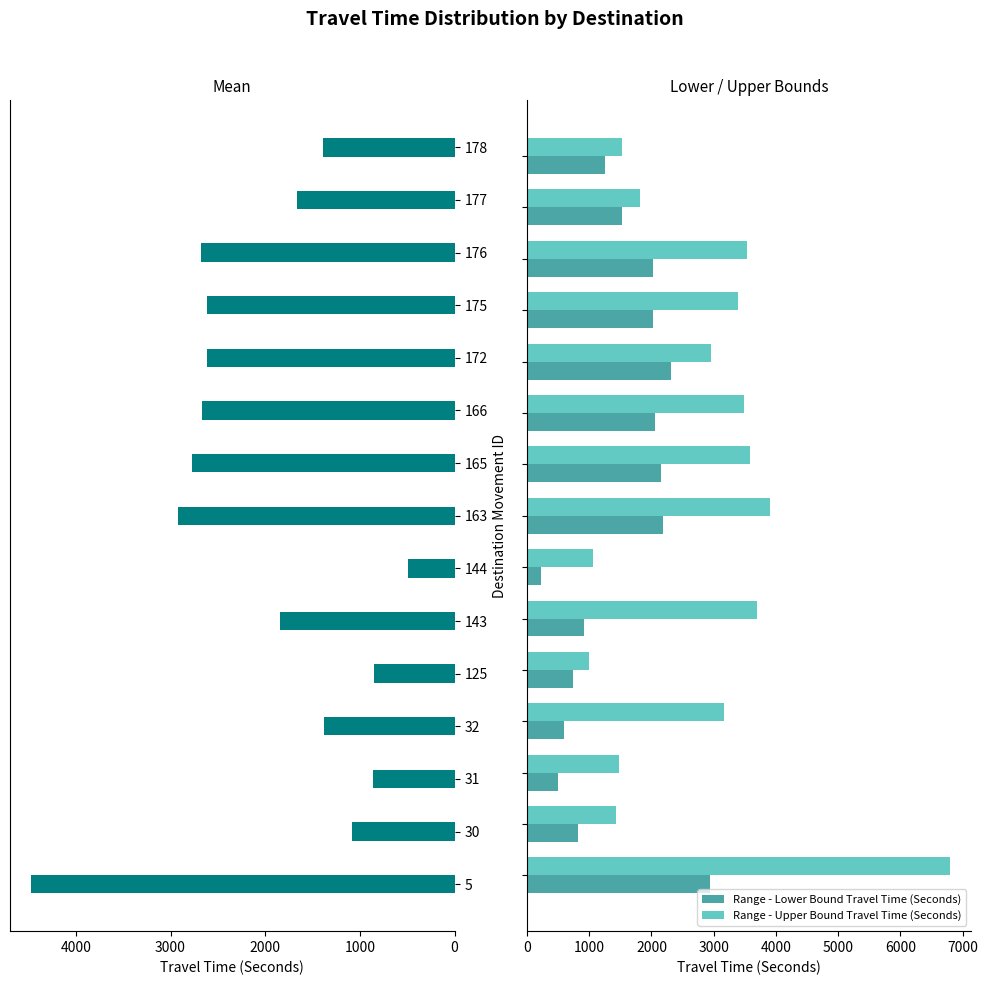

Does the chart contain any negative values?

No